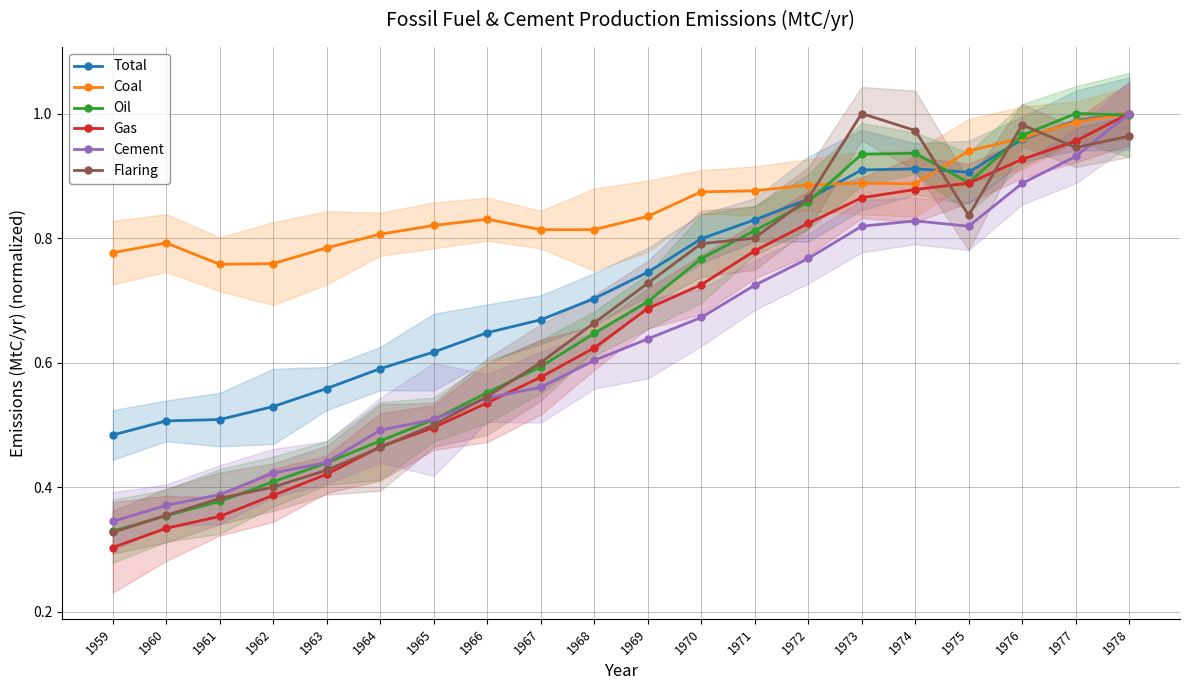

Is it true that Cement equals 0.4 at 1965?

False